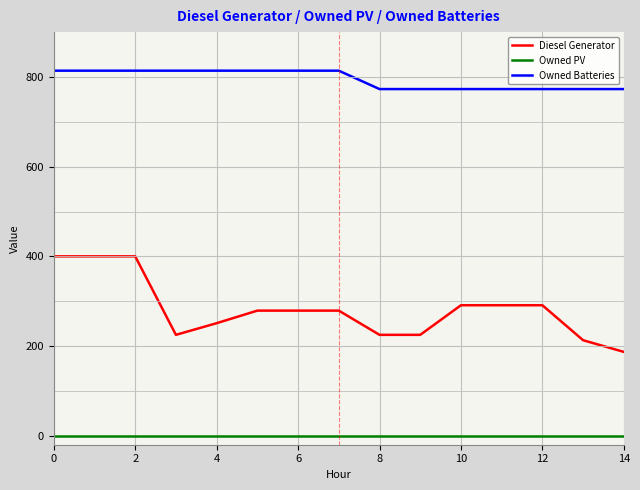

True or false: Owned PV and Diesel Generator intersect in this chart.

False